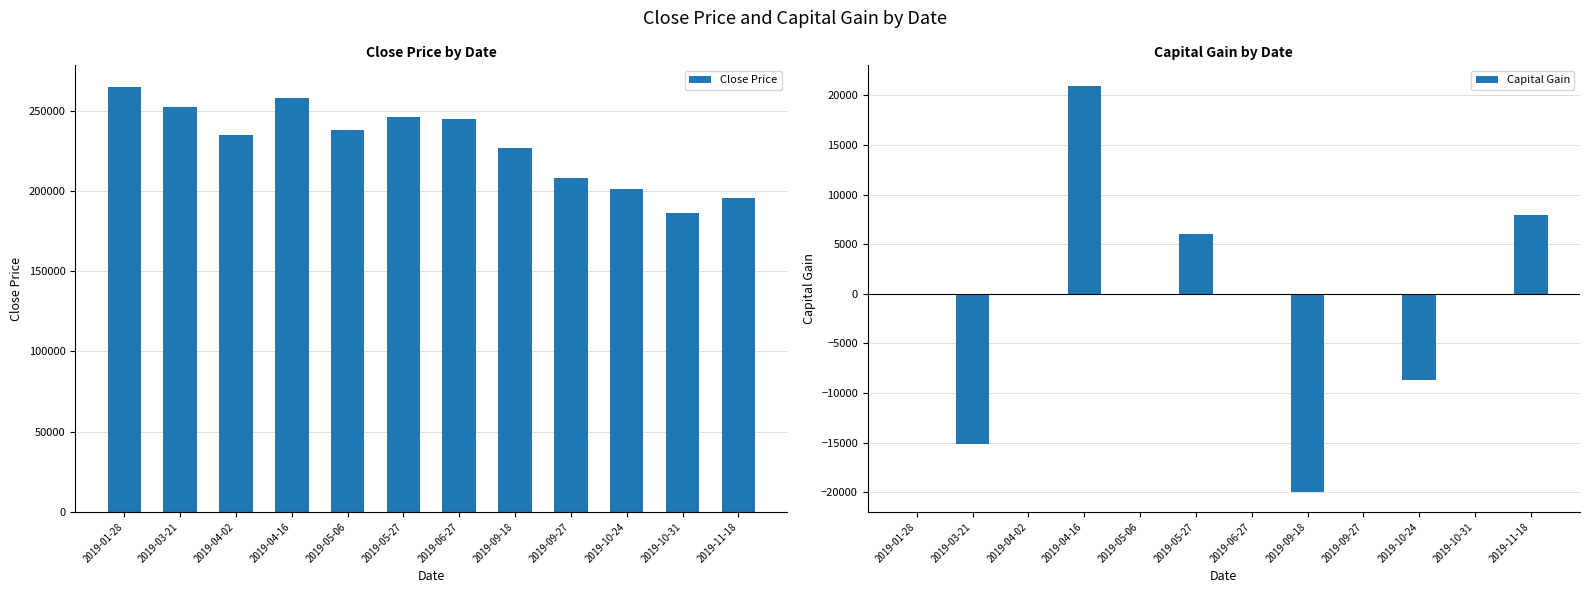

What is the label of the 11th bar from the left?

2019-10-31